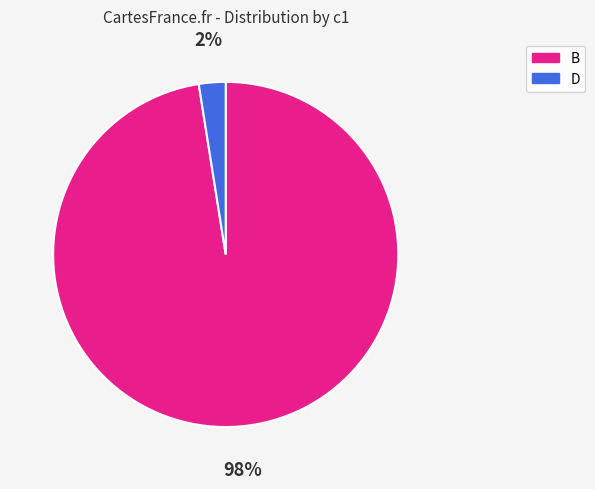

Is it true that B is 87% of the pie?

False